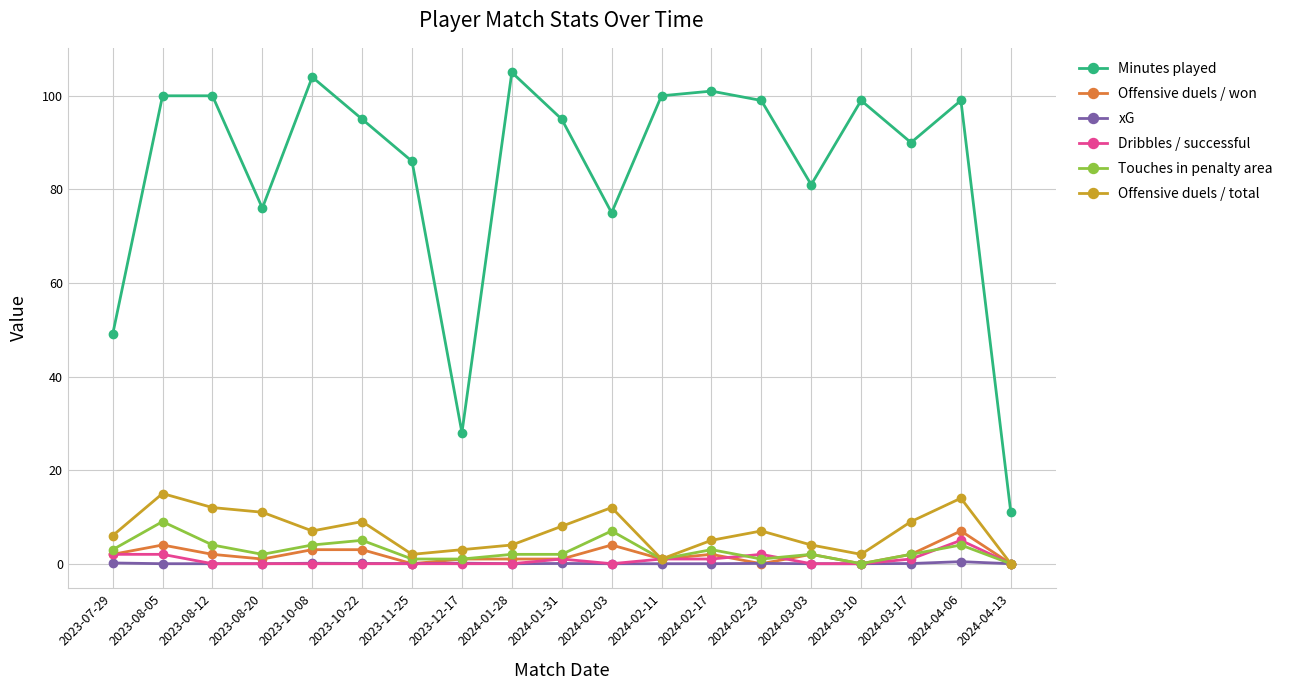

What is the maximum value shown in the chart?

105.0